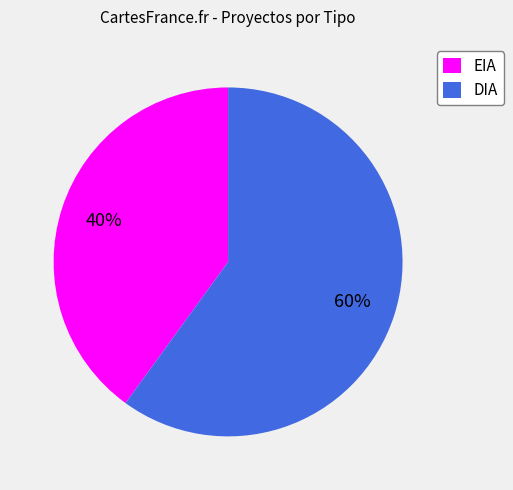

What is the ratio of the value at EIA to the value at DIA?

0.7